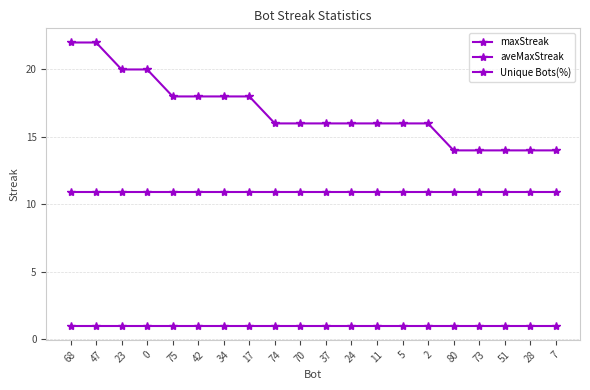

What is the value of the Unique Bots(%) point at the 9th from the left?

1.0